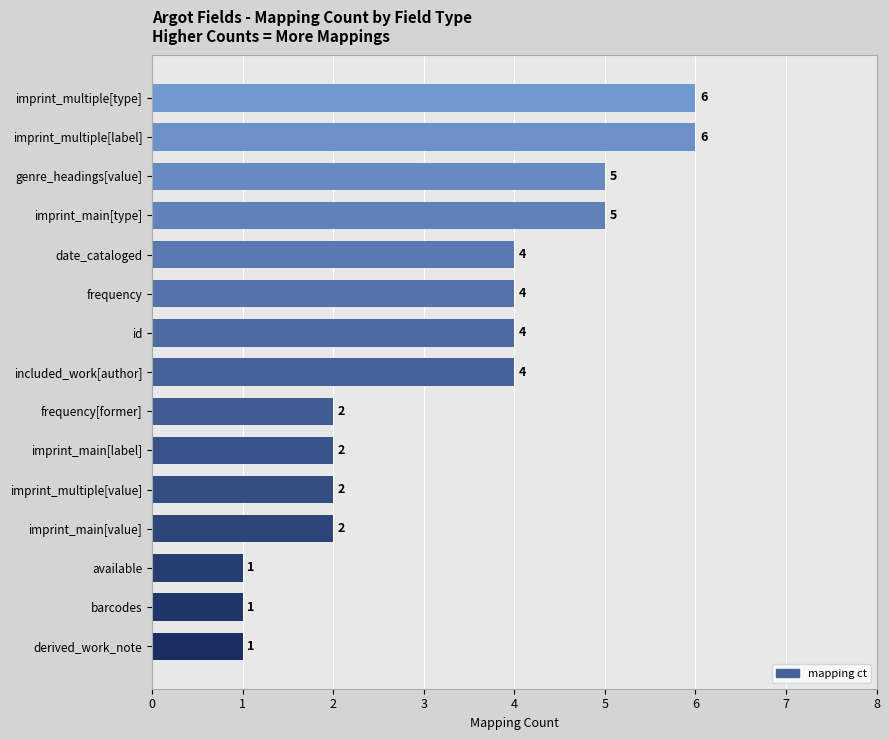

Reading bottom to top, transcribe all the data shown in this chart.

derived_work_note=1	barcodes=1	available=1	imprint_main[value]=2	imprint_multiple[value]=2	imprint_main[label]=2	frequency[former]=2	included_work[author]=4	id=4	frequency=4	date_cataloged=4	imprint_main[type]=5	genre_headings[value]=5	imprint_multiple[label]=6	imprint_multiple[type]=6